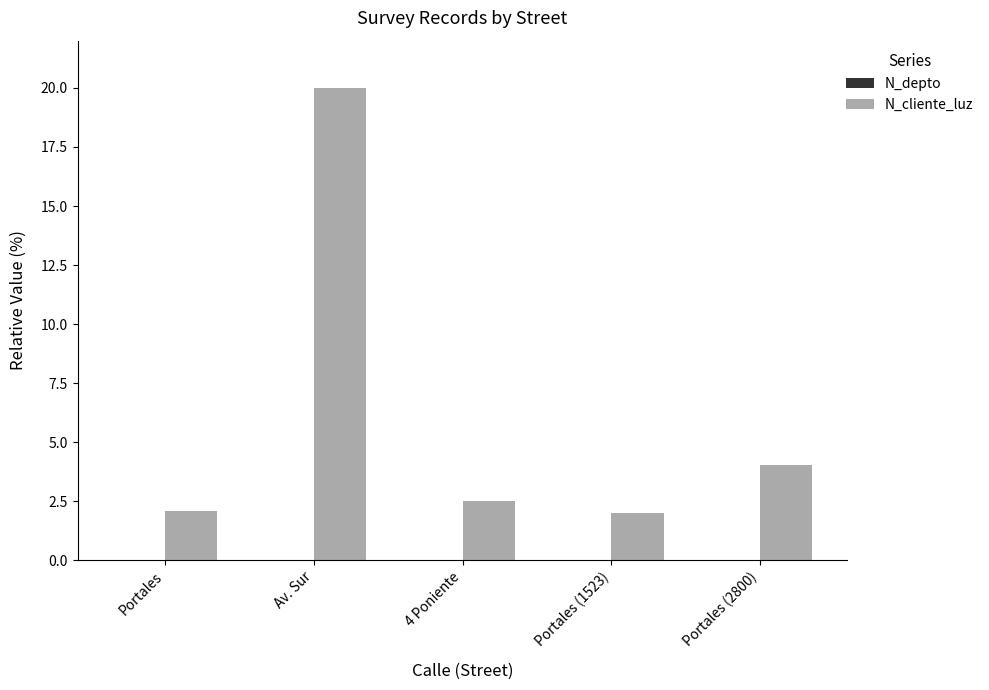

What is the spread (max minus min) of values at Portales (1523)?

2.0